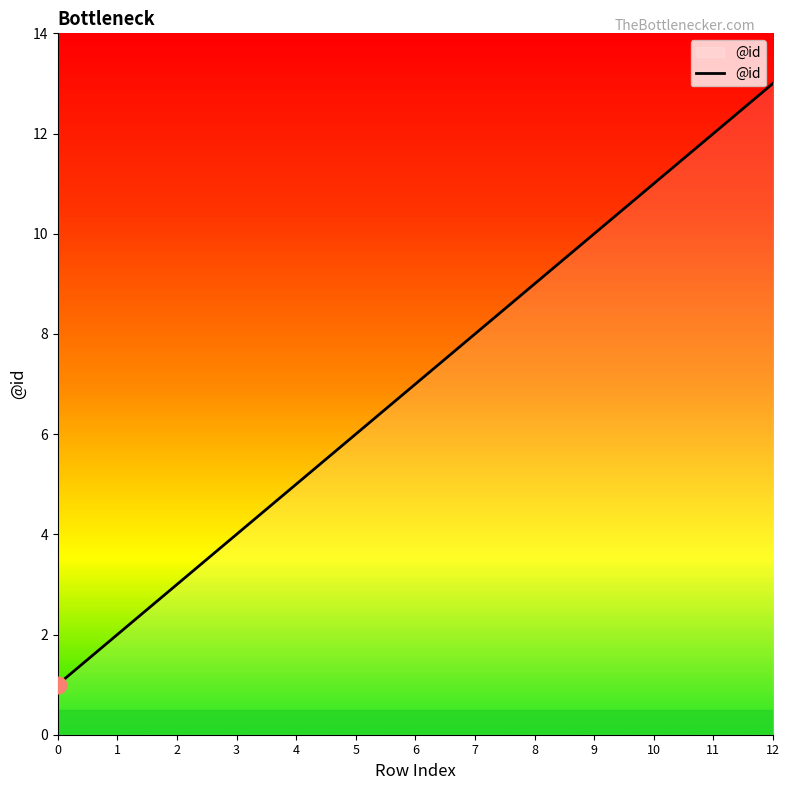

What is the change in value from 11 to 12?

+1